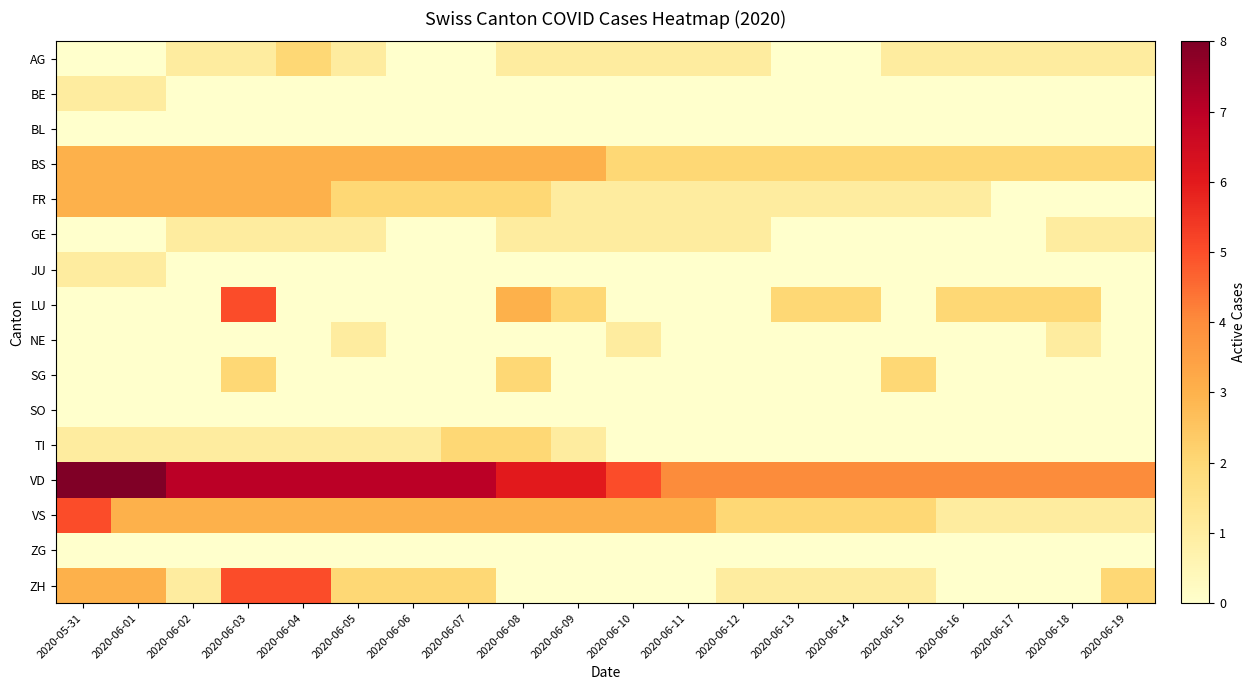

Reading right to left, list all the values displayed in this chart.

AG: 2020-06-19=1	2020-06-18=1	2020-06-17=1	2020-06-16=1	2020-06-15=1	2020-06-14=0	2020-06-13=0	2020-06-12=1	2020-06-11=1	2020-06-10=1	2020-06-09=1	2020-06-08=1	2020-06-07=0	2020-06-06=0	2020-06-05=1	2020-06-04=2	2020-06-03=1	2020-06-02=1	2020-06-01=0	2020-05-31=0
BE: 2020-06-19=0	2020-06-18=0	2020-06-17=0	2020-06-16=0	2020-06-15=0	2020-06-14=0	2020-06-13=0	2020-06-12=0	2020-06-11=0	2020-06-10=0	2020-06-09=0	2020-06-08=0	2020-06-07=0	2020-06-06=0	2020-06-05=0	2020-06-04=0	2020-06-03=0	2020-06-02=0	2020-06-01=1	2020-05-31=1
BL: 2020-06-19=0	2020-06-18=0	2020-06-17=0	2020-06-16=0	2020-06-15=0	2020-06-14=0	2020-06-13=0	2020-06-12=0	2020-06-11=0	2020-06-10=0	2020-06-09=0	2020-06-08=0	2020-06-07=0	2020-06-06=0	2020-06-05=0	2020-06-04=0	2020-06-03=0	2020-06-02=0	2020-06-01=0	2020-05-31=0
BS: 2020-06-19=2	2020-06-18=2	2020-06-17=2	2020-06-16=2	2020-06-15=2	2020-06-14=2	2020-06-13=2	2020-06-12=2	2020-06-11=2	2020-06-10=2	2020-06-09=3	2020-06-08=3	2020-06-07=3	2020-06-06=3	2020-06-05=3	2020-06-04=3	2020-06-03=3	2020-06-02=3	2020-06-01=3	2020-05-31=3
FR: 2020-06-19=0	2020-06-18=0	2020-06-17=0	2020-06-16=1	2020-06-15=1	2020-06-14=1	2020-06-13=1	2020-06-12=1	2020-06-11=1	2020-06-10=1	2020-06-09=1	2020-06-08=2	2020-06-07=2	2020-06-06=2	2020-06-05=2	2020-06-04=3	2020-06-03=3	2020-06-02=3	2020-06-01=3	2020-05-31=3
GE: 2020-06-19=1	2020-06-18=1	2020-06-17=0	2020-06-16=0	2020-06-15=0	2020-06-14=0	2020-06-13=0	2020-06-12=1	2020-06-11=1	2020-06-10=1	2020-06-09=1	2020-06-08=1	2020-06-07=0	2020-06-06=0	2020-06-05=1	2020-06-04=1	2020-06-03=1	2020-06-02=1	2020-06-01=0	2020-05-31=0
JU: 2020-06-19=0	2020-06-18=0	2020-06-17=0	2020-06-16=0	2020-06-15=0	2020-06-14=0	2020-06-13=0	2020-06-12=0	2020-06-11=0	2020-06-10=0	2020-06-09=0	2020-06-08=0	2020-06-07=0	2020-06-06=0	2020-06-05=0	2020-06-04=0	2020-06-03=0	2020-06-02=0	2020-06-01=1	2020-05-31=1
LU: 2020-06-19=0	2020-06-18=2	2020-06-17=2	2020-06-16=2	2020-06-15=0	2020-06-14=2	2020-06-13=2	2020-06-12=0	2020-06-11=0	2020-06-10=0	2020-06-09=2	2020-06-08=3	2020-06-07=0	2020-06-06=0	2020-06-05=0	2020-06-04=0	2020-06-03=5	2020-06-02=0	2020-06-01=0	2020-05-31=0
NE: 2020-06-19=0	2020-06-18=1	2020-06-17=0	2020-06-16=0	2020-06-15=0	2020-06-14=0	2020-06-13=0	2020-06-12=0	2020-06-11=0	2020-06-10=1	2020-06-09=0	2020-06-08=0	2020-06-07=0	2020-06-06=0	2020-06-05=1	2020-06-04=0	2020-06-03=0	2020-06-02=0	2020-06-01=0	2020-05-31=0
SG: 2020-06-19=0	2020-06-18=0	2020-06-17=0	2020-06-16=0	2020-06-15=2	2020-06-14=0	2020-06-13=0	2020-06-12=0	2020-06-11=0	2020-06-10=0	2020-06-09=0	2020-06-08=2	2020-06-07=0	2020-06-06=0	2020-06-05=0	2020-06-04=0	2020-06-03=2	2020-06-02=0	2020-06-01=0	2020-05-31=0
SO: 2020-06-19=0	2020-06-18=0	2020-06-17=0	2020-06-16=0	2020-06-15=0	2020-06-14=0	2020-06-13=0	2020-06-12=0	2020-06-11=0	2020-06-10=0	2020-06-09=0	2020-06-08=0	2020-06-07=0	2020-06-06=0	2020-06-05=0	2020-06-04=0	2020-06-03=0	2020-06-02=0	2020-06-01=0	2020-05-31=0
TI: 2020-06-19=0	2020-06-18=0	2020-06-17=0	2020-06-16=0	2020-06-15=0	2020-06-14=0	2020-06-13=0	2020-06-12=0	2020-06-11=0	2020-06-10=0	2020-06-09=1	2020-06-08=2	2020-06-07=2	2020-06-06=1	2020-06-05=1	2020-06-04=1	2020-06-03=1	2020-06-02=1	2020-06-01=1	2020-05-31=1
VD: 2020-06-19=4	2020-06-18=4	2020-06-17=4	2020-06-16=4	2020-06-15=4	2020-06-14=4	2020-06-13=4	2020-06-12=4	2020-06-11=4	2020-06-10=5	2020-06-09=6	2020-06-08=6	2020-06-07=7	2020-06-06=7	2020-06-05=7	2020-06-04=7	2020-06-03=7	2020-06-02=7	2020-06-01=8	2020-05-31=8
VS: 2020-06-19=1	2020-06-18=1	2020-06-17=1	2020-06-16=1	2020-06-15=2	2020-06-14=2	2020-06-13=2	2020-06-12=2	2020-06-11=3	2020-06-10=3	2020-06-09=3	2020-06-08=3	2020-06-07=3	2020-06-06=3	2020-06-05=3	2020-06-04=3	2020-06-03=3	2020-06-02=3	2020-06-01=3	2020-05-31=5
ZG: 2020-06-19=0	2020-06-18=0	2020-06-17=0	2020-06-16=0	2020-06-15=0	2020-06-14=0	2020-06-13=0	2020-06-12=0	2020-06-11=0	2020-06-10=0	2020-06-09=0	2020-06-08=0	2020-06-07=0	2020-06-06=0	2020-06-05=0	2020-06-04=0	2020-06-03=0	2020-06-02=0	2020-06-01=0	2020-05-31=0
ZH: 2020-06-19=2	2020-06-18=0	2020-06-17=0	2020-06-16=0	2020-06-15=1	2020-06-14=1	2020-06-13=1	2020-06-12=1	2020-06-11=0	2020-06-10=0	2020-06-09=0	2020-06-08=0	2020-06-07=2	2020-06-06=2	2020-06-05=2	2020-06-04=5	2020-06-03=5	2020-06-02=1	2020-06-01=3	2020-05-31=3